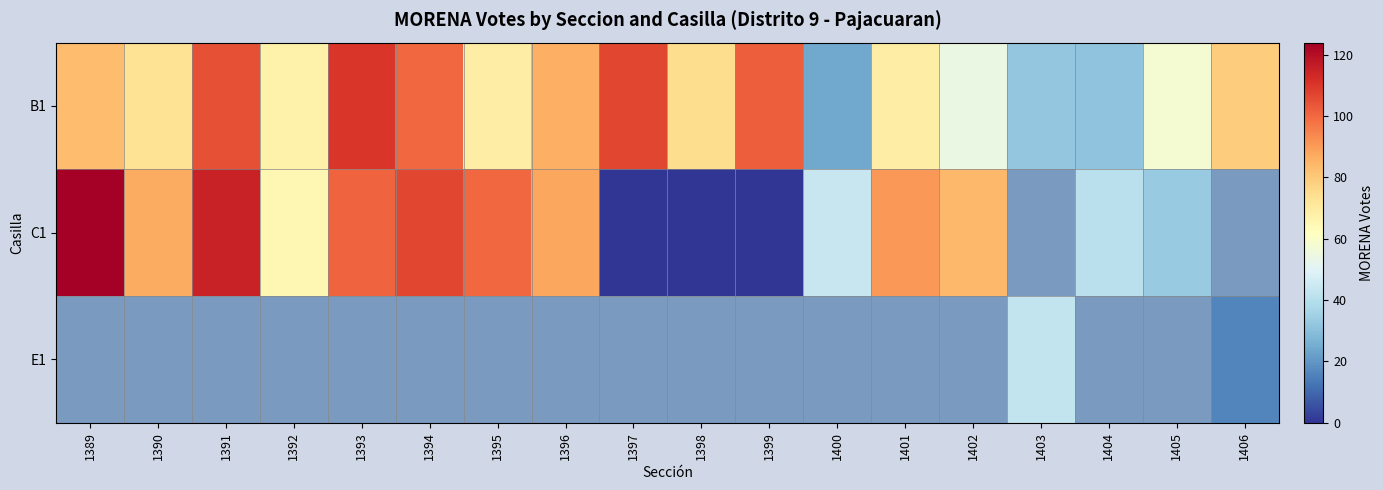

Is the value of C1 at 1389 greater than the value of E1 at 1396?

No